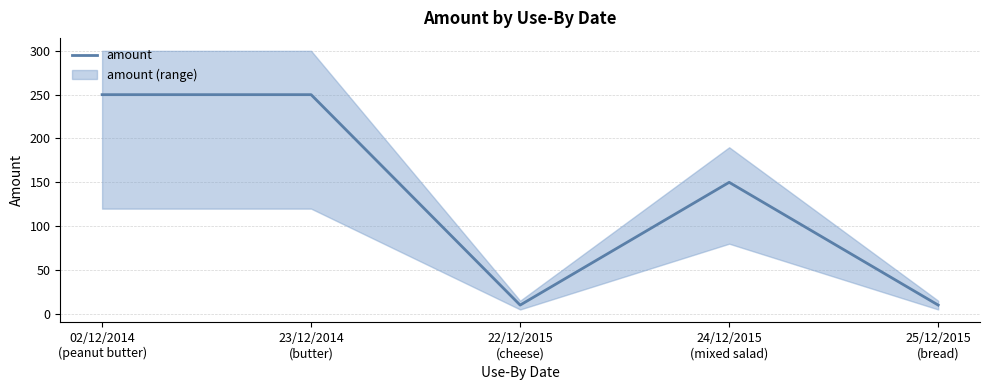

What is the difference between the values at 22/12/2015
(cheese) and 23/12/2014
(butter)?

240